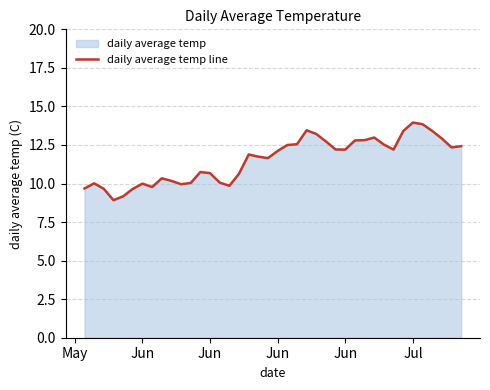

Does the chart have visible grid lines?

Yes